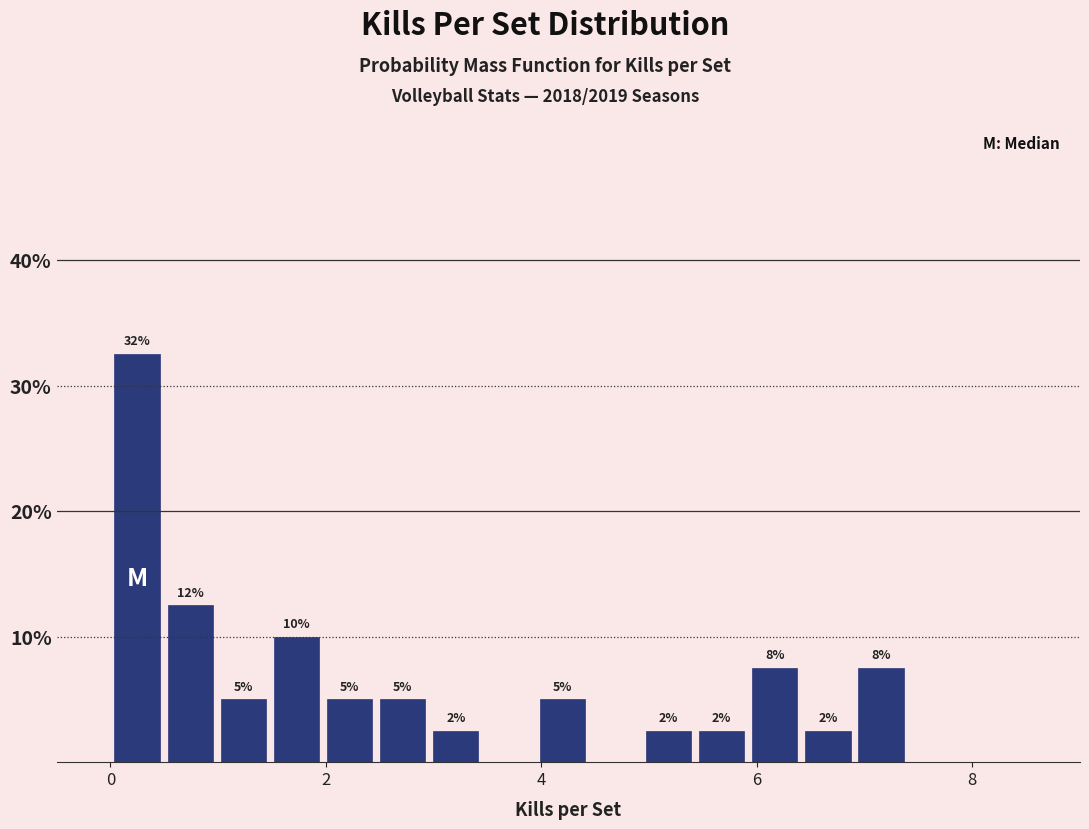

Around what value on the x-axis is the tallest bar? Give the approximate position of its centre, as read against the axis.

0.2